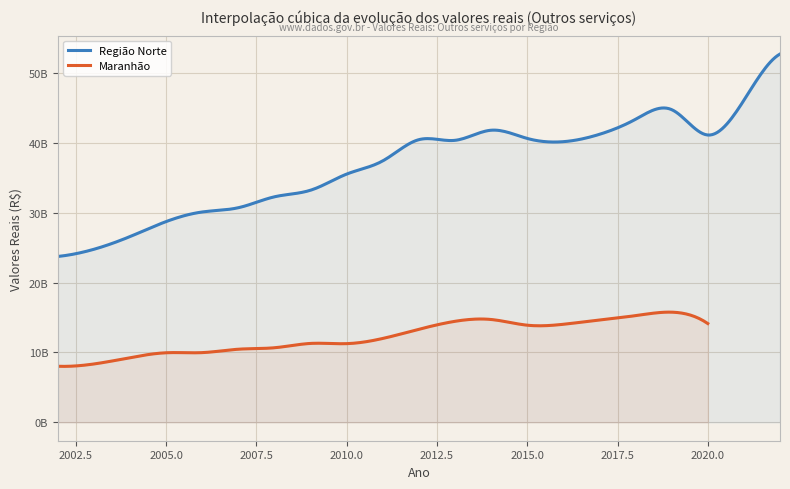

What is the spread (max minus min) of values at 2003?

16411003337.9